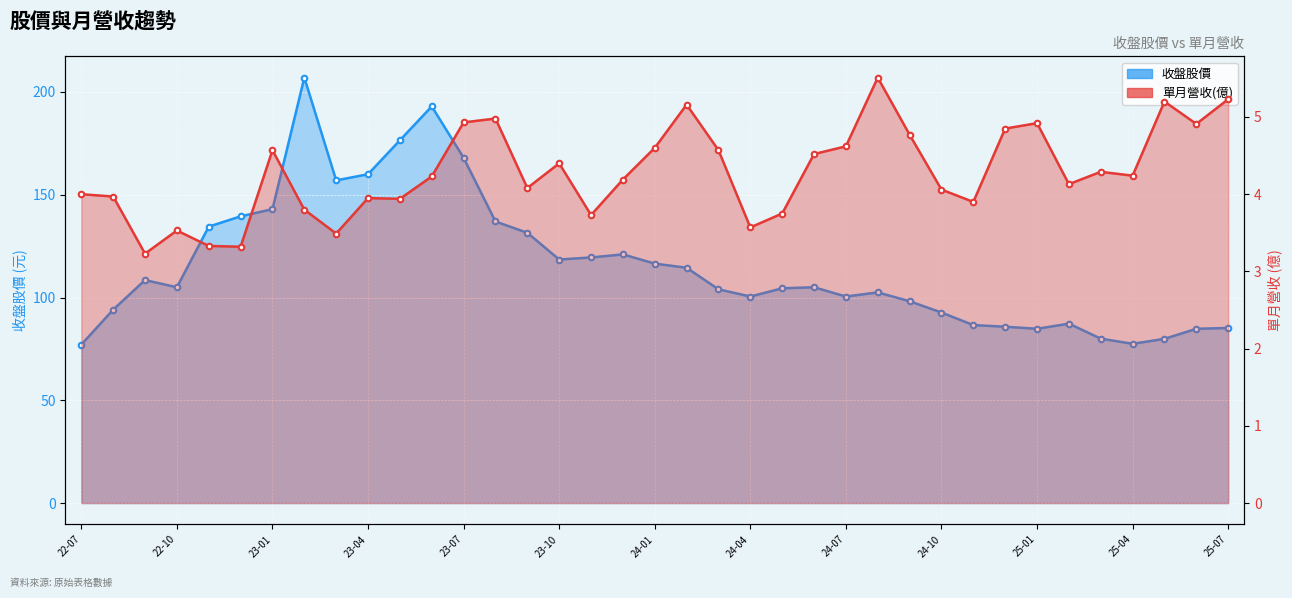

What is the difference between the 單月營收(億) values at 31 and 21?

0.6